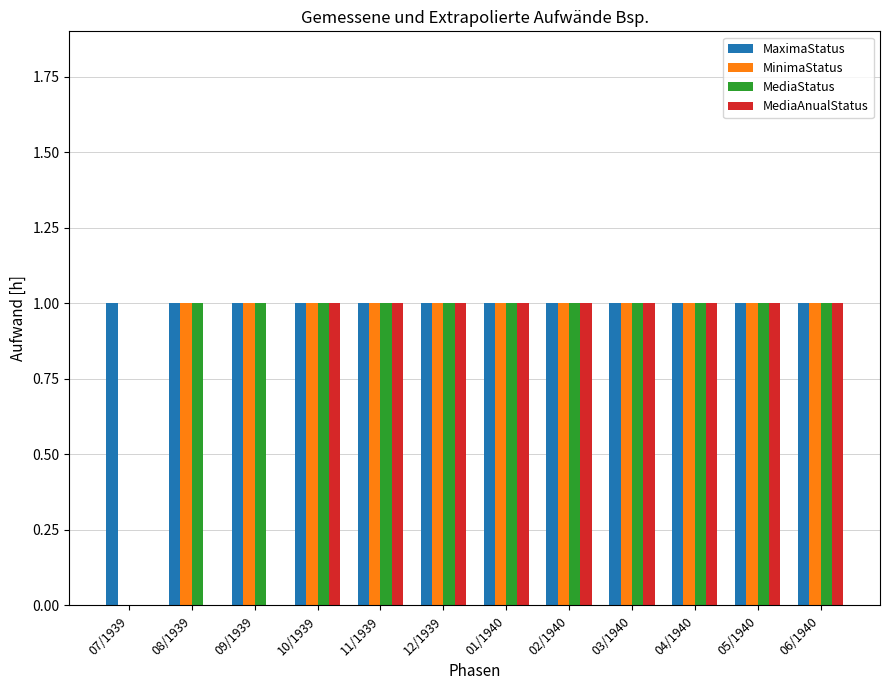

The MediaStatus series shows 1 at 02/1940. True or false?

True